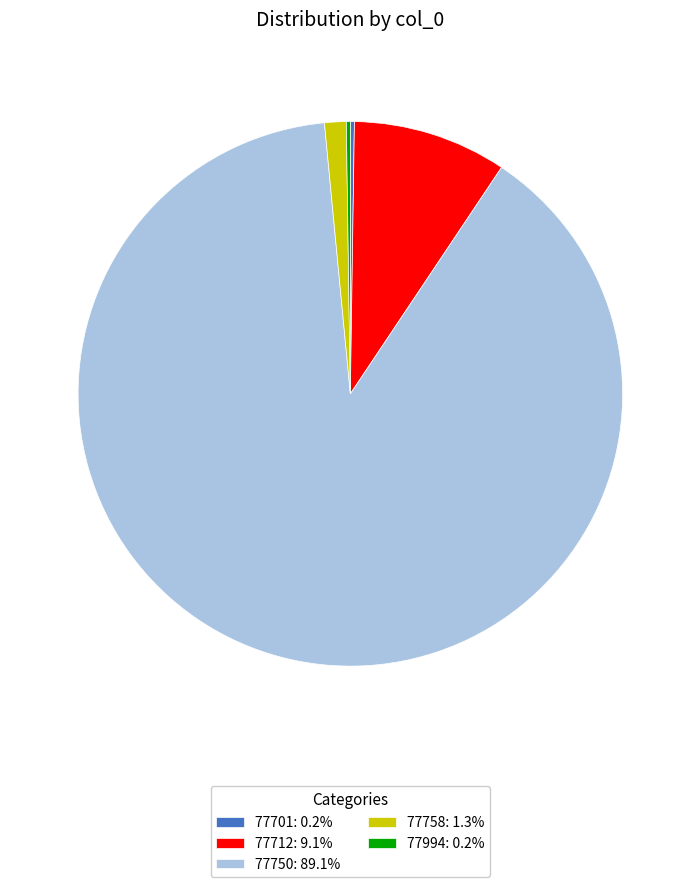

Is there a majority slice in this chart?

Yes